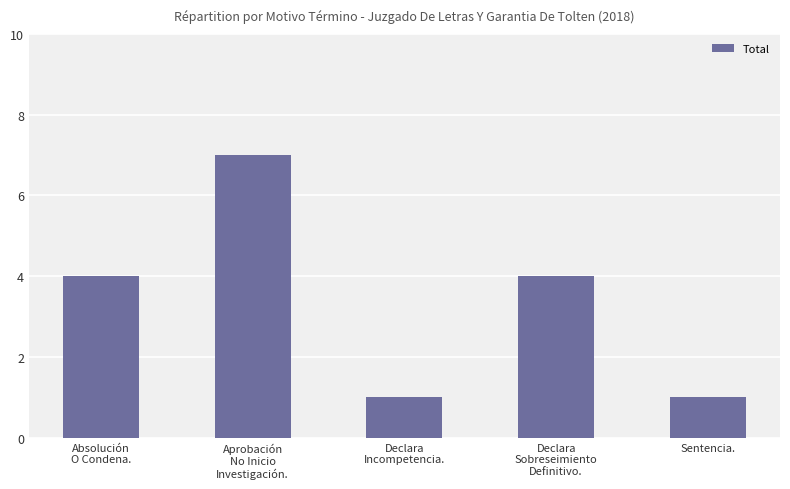

What is the maximum value shown in the chart?

7